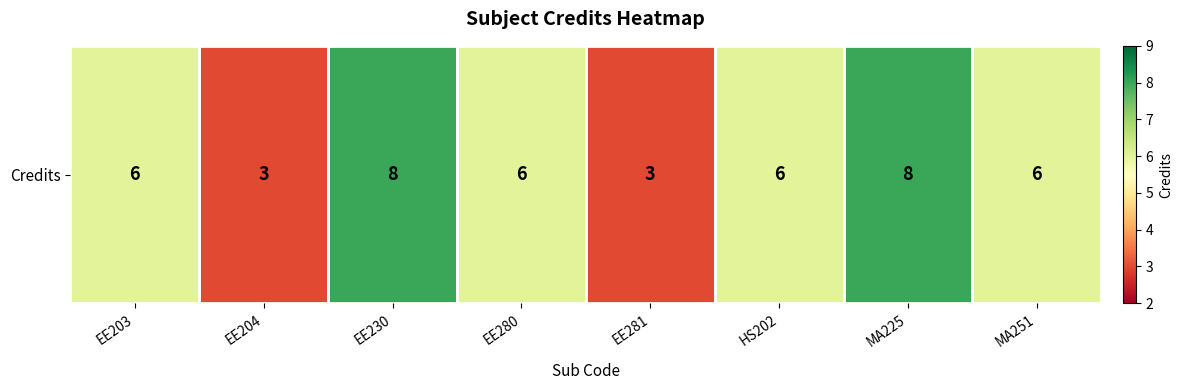

List the labels in order of value, smallest first.

EE204, EE281, EE203, EE280, HS202, MA251, EE230, MA225